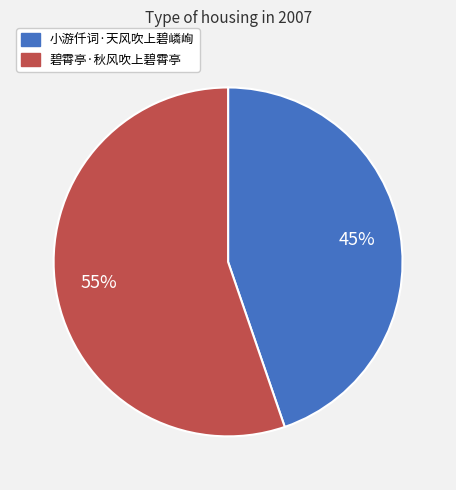

Is it true that 碧霄亭·秋风吹上碧霄亭 is 45% of the pie?

False